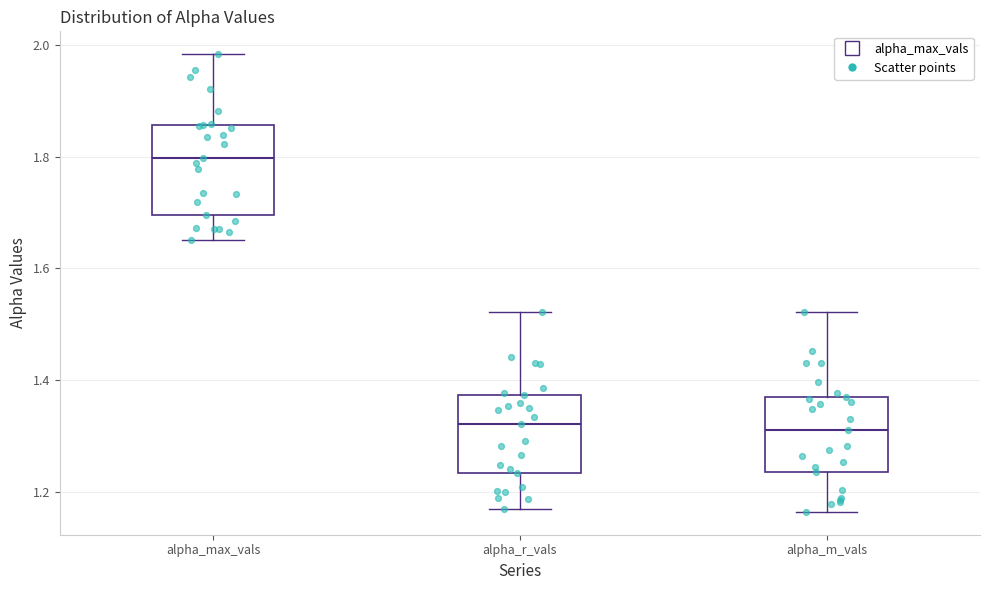

Where does the upper whisker of the box for alpha_r_vals end on the y-axis? The values are not printed on the chart, so give them approximately, as read against the axis.

1.52